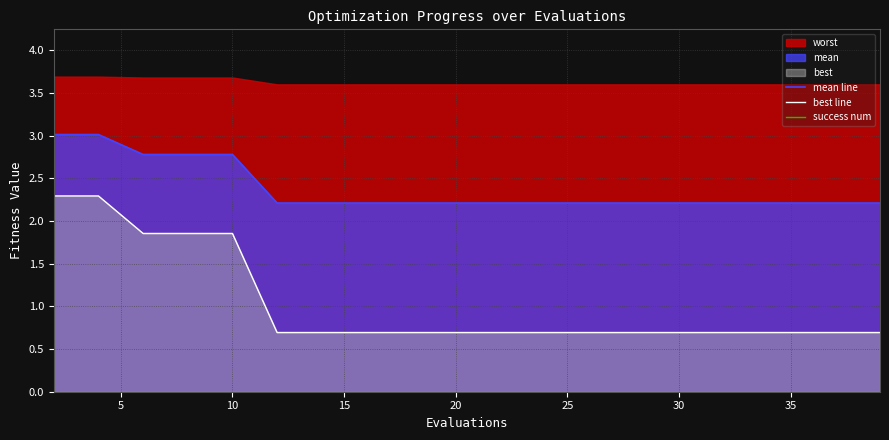

True or false: best line and success num cross at least once.

False